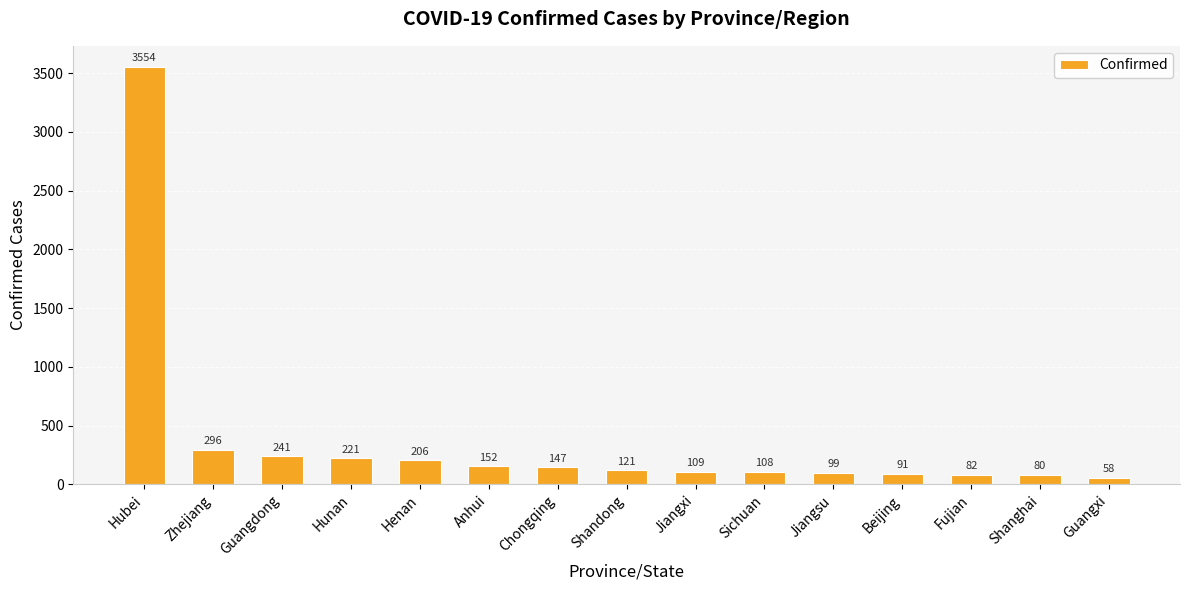

List the labels in order of value, largest first.

Hubei, Zhejiang, Guangdong, Hunan, Henan, Anhui, Chongqing, Shandong, Jiangxi, Sichuan, Jiangsu, Beijing, Fujian, Shanghai, Guangxi